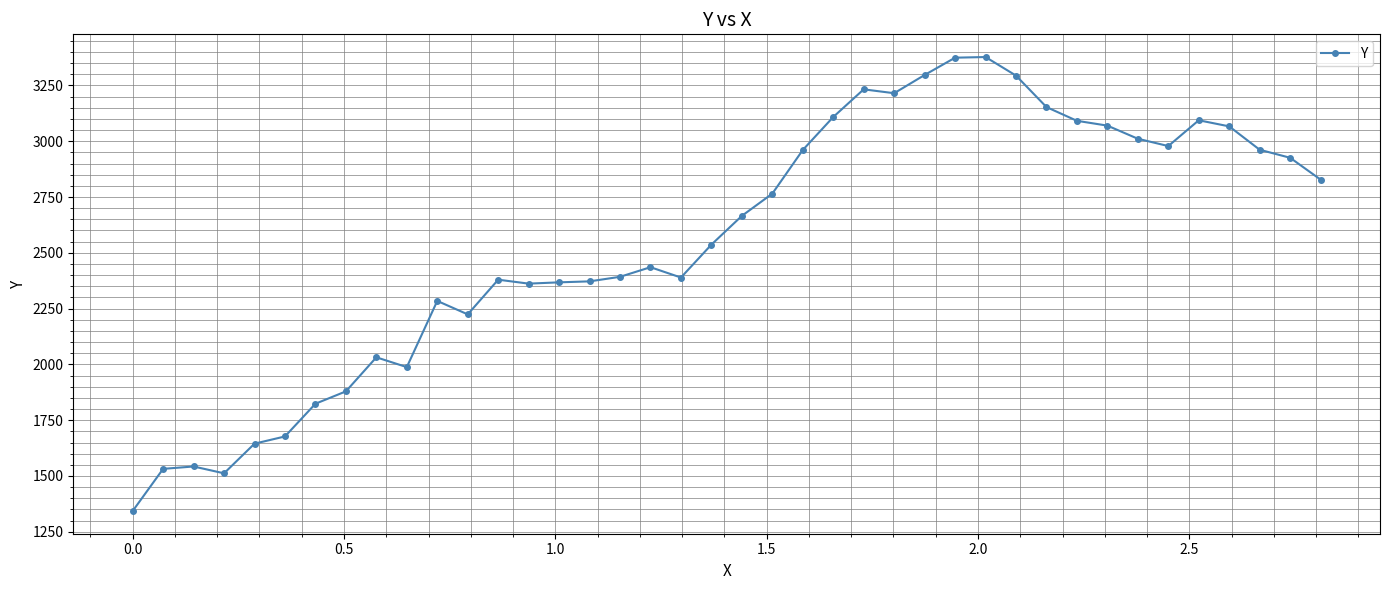

What is the sum of all values?

102186.4